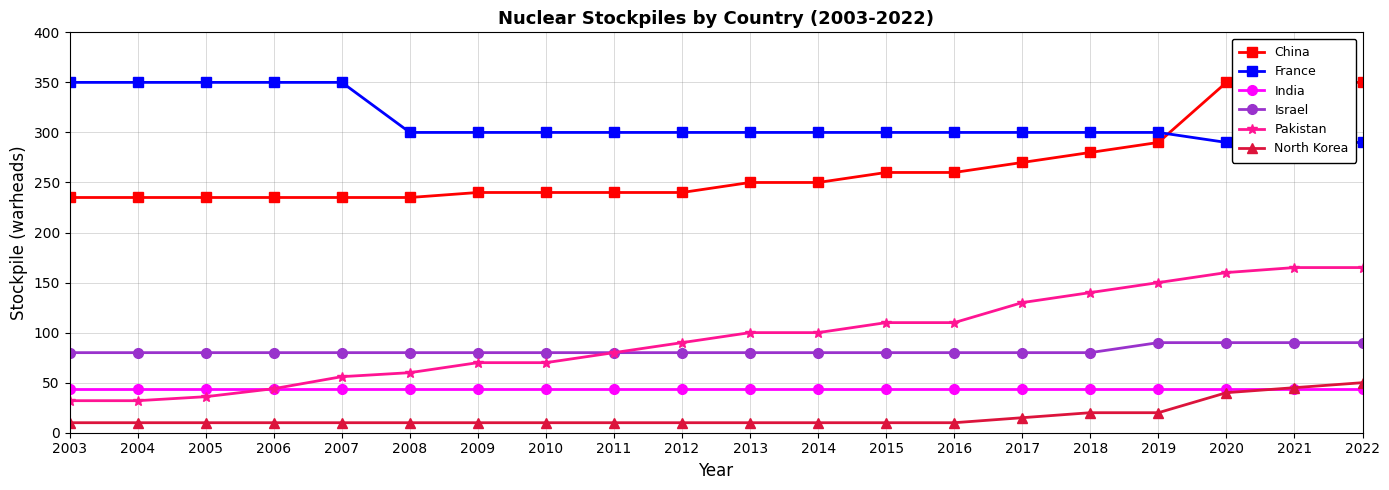

At how many categories does at least one series exceed 92?

20